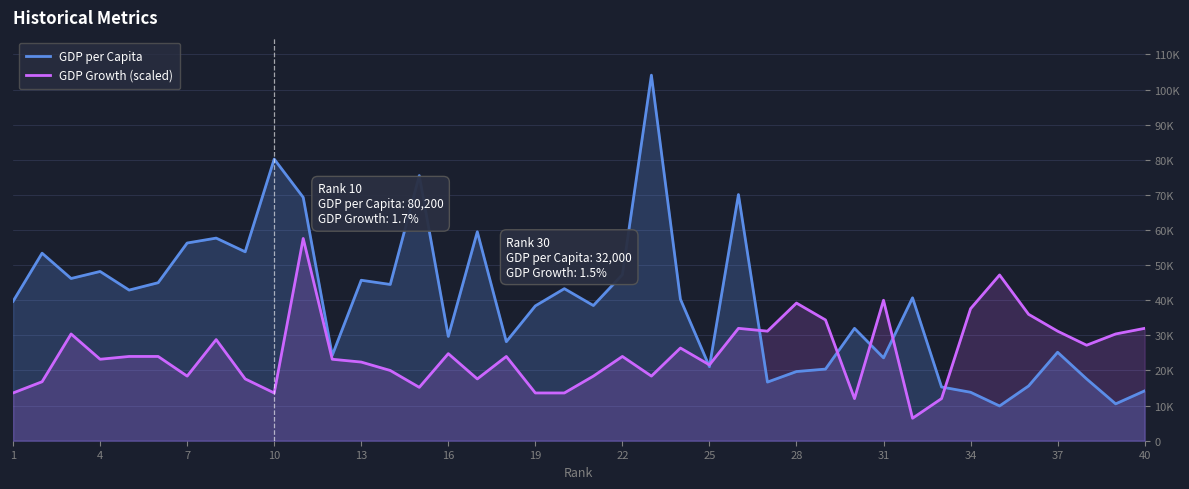

What is the maximum value for GDP per Capita?

104100